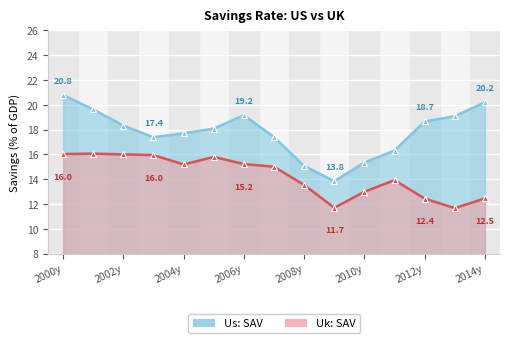

What is the sum of all Us: SAV values?

267.1